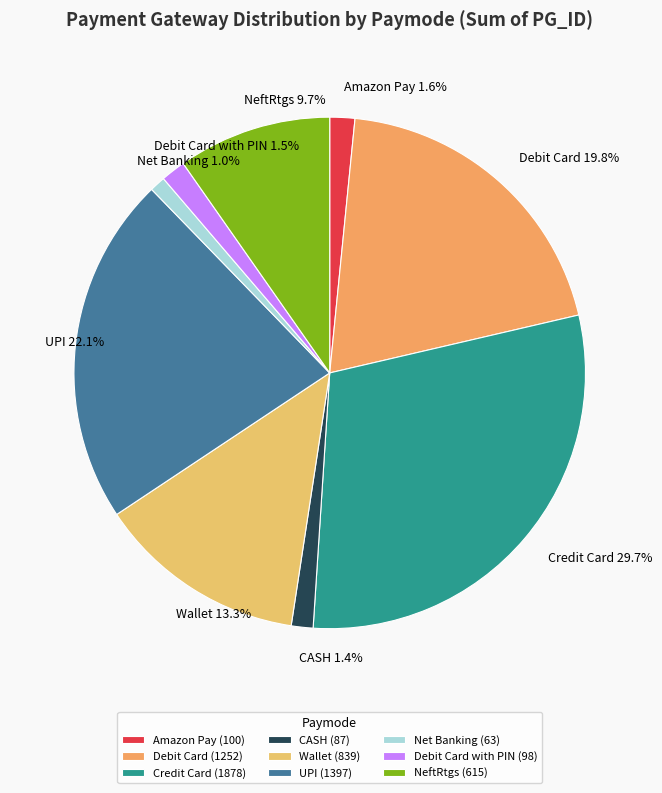

Between CASH and NeftRtgs, which is larger?

NeftRtgs